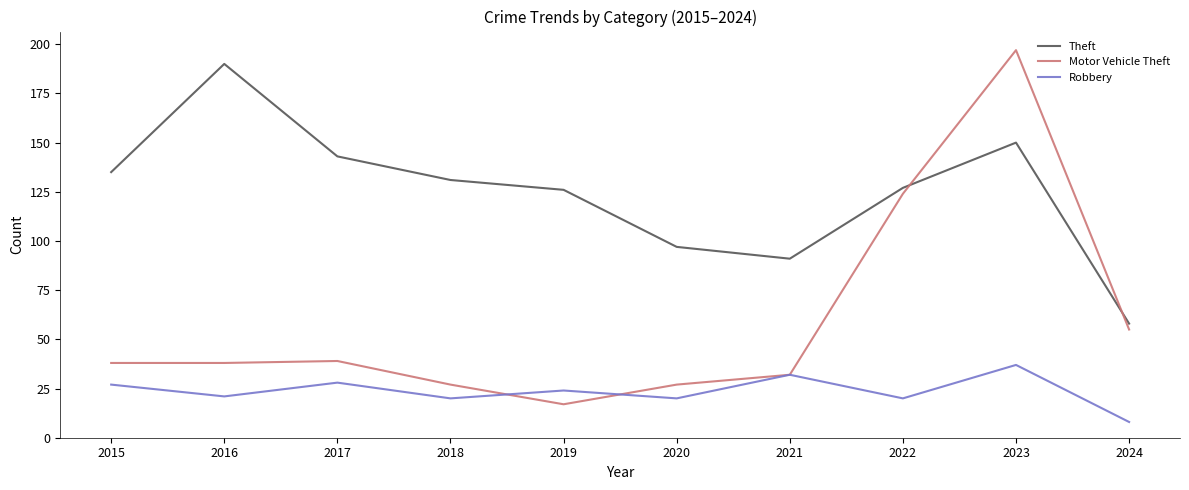

True or false: Motor Vehicle Theft and Theft intersect in this chart.

True